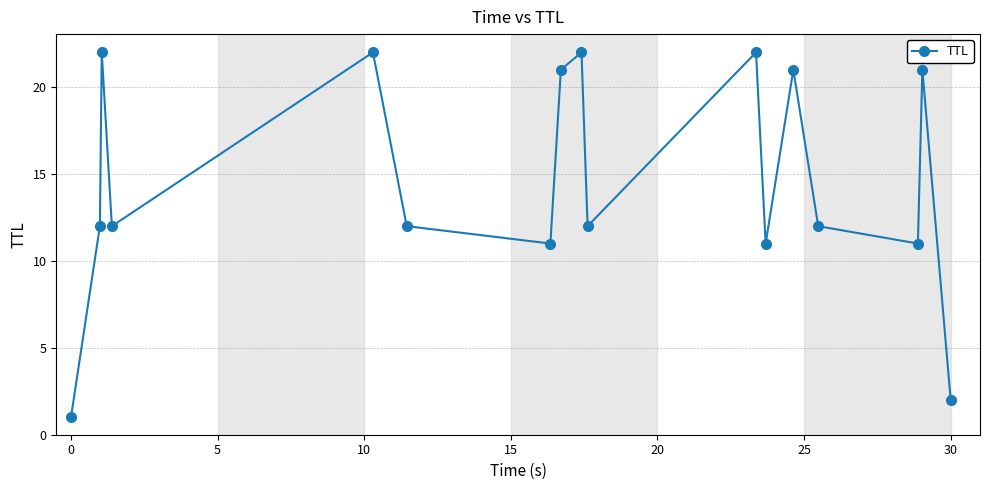

What is the average value?

15